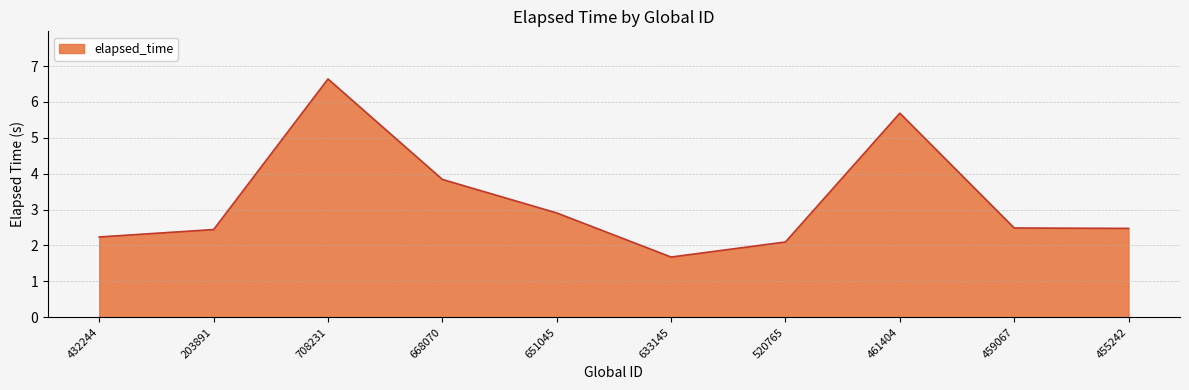

How many interior local peaks (higher than both neighbors) does the data have?

2